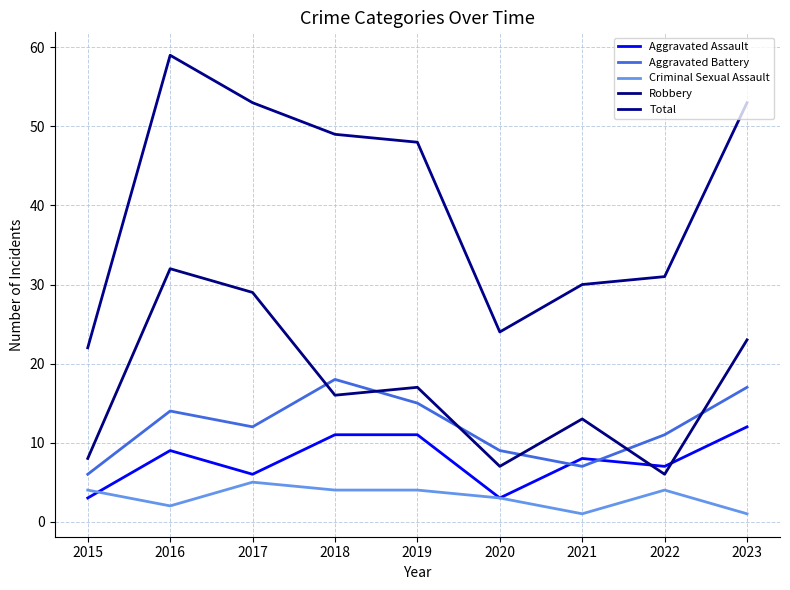

Is the value of Criminal Sexual Assault at 2016 greater than the value of Aggravated Assault at 2019?

No